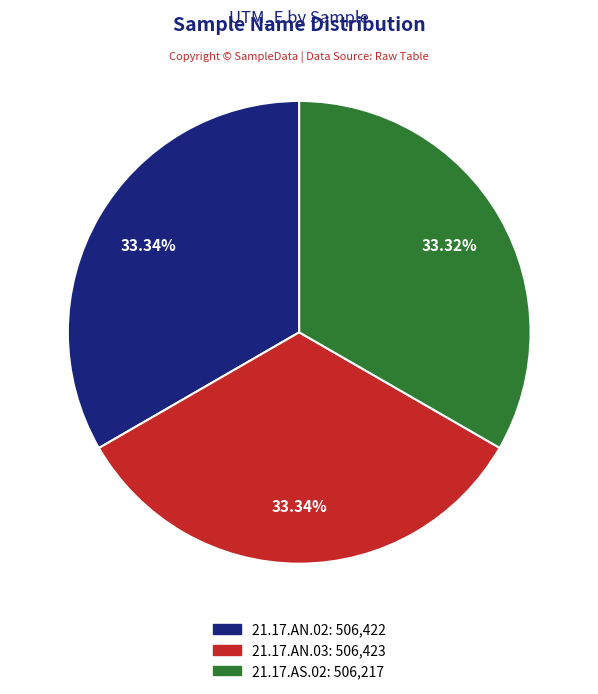

Approximately how many times larger is the value at 21.17.AN.02 compared to 21.17.AN.03?

1.0